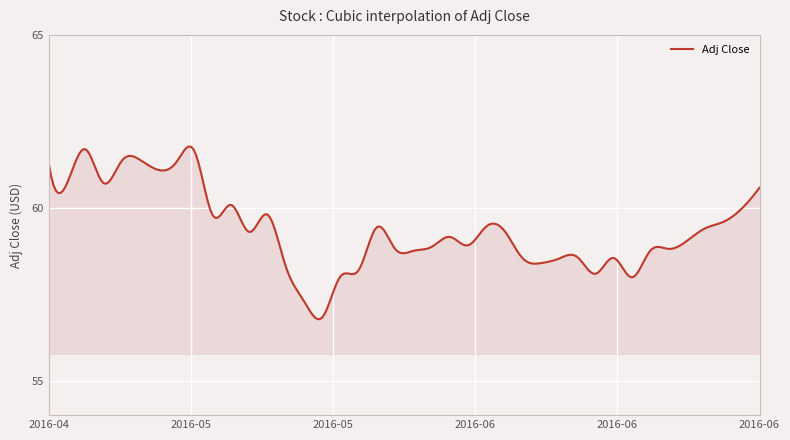

Does the chart have visible grid lines?

Yes